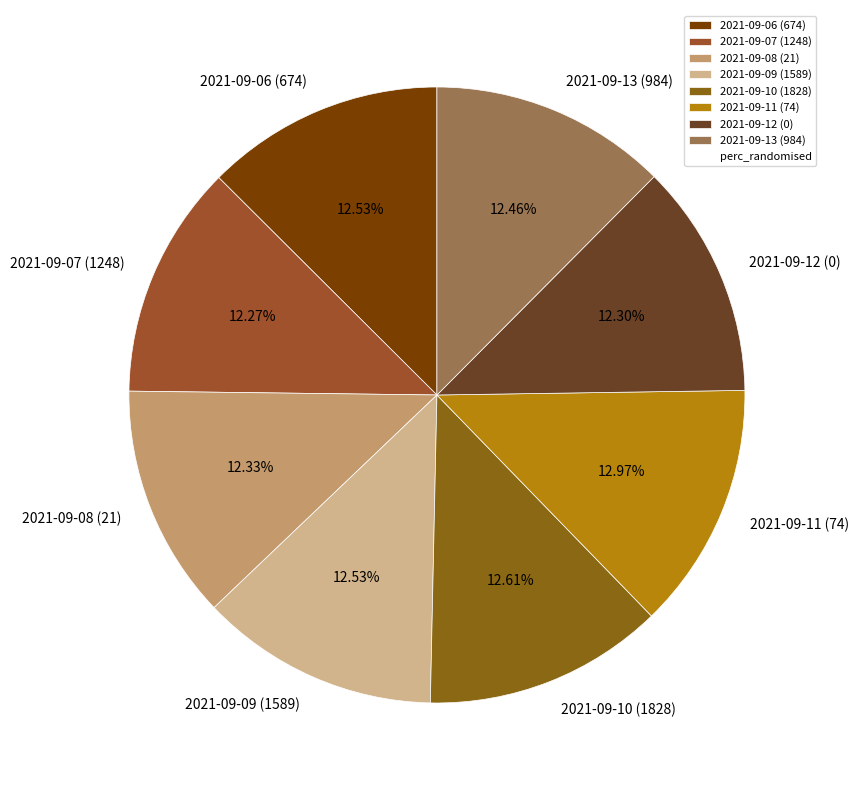

Count the number of slices in the pie.

8